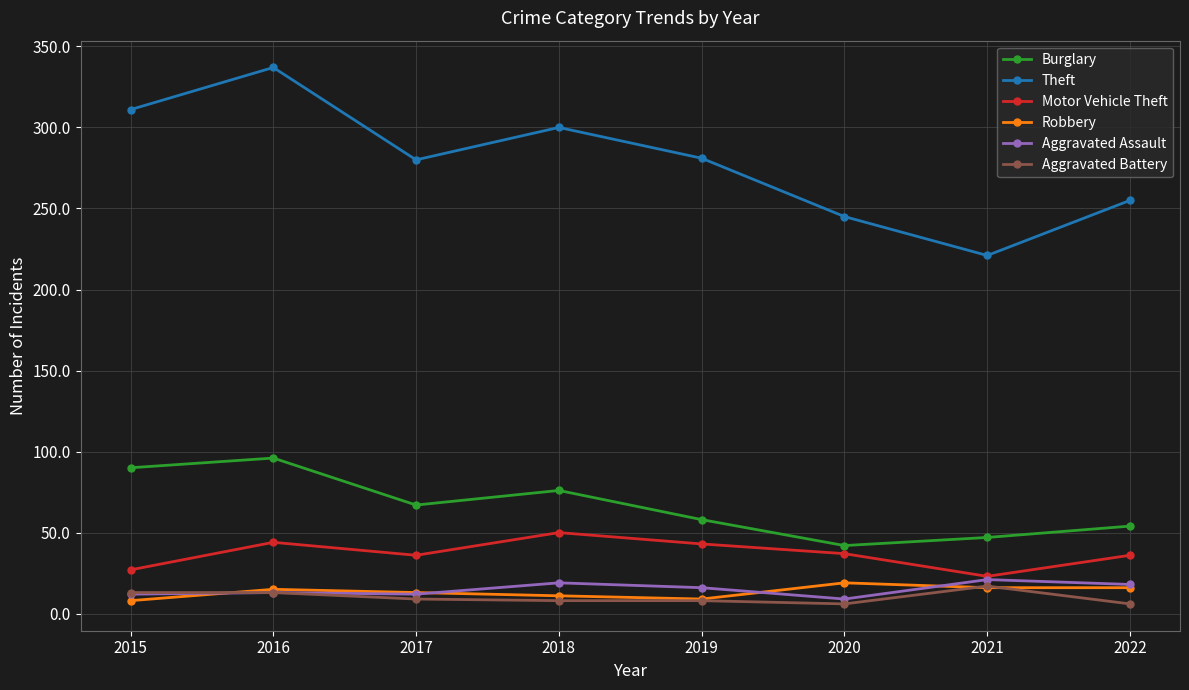

True or false: Theft has more than 1 points higher than both neighbors.

True